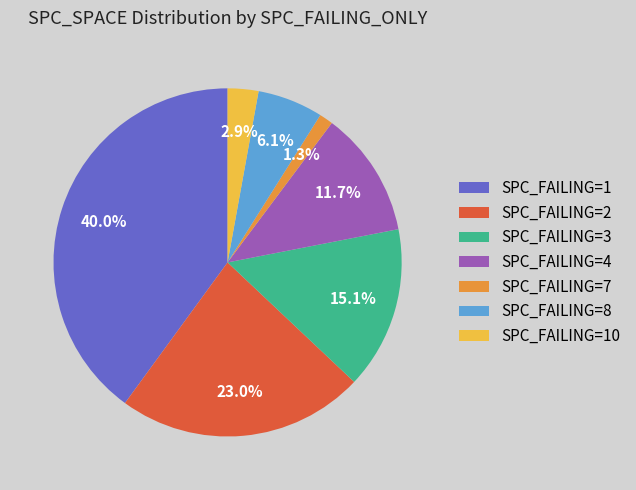

Which slice is the largest?

SPC_FAILING=1